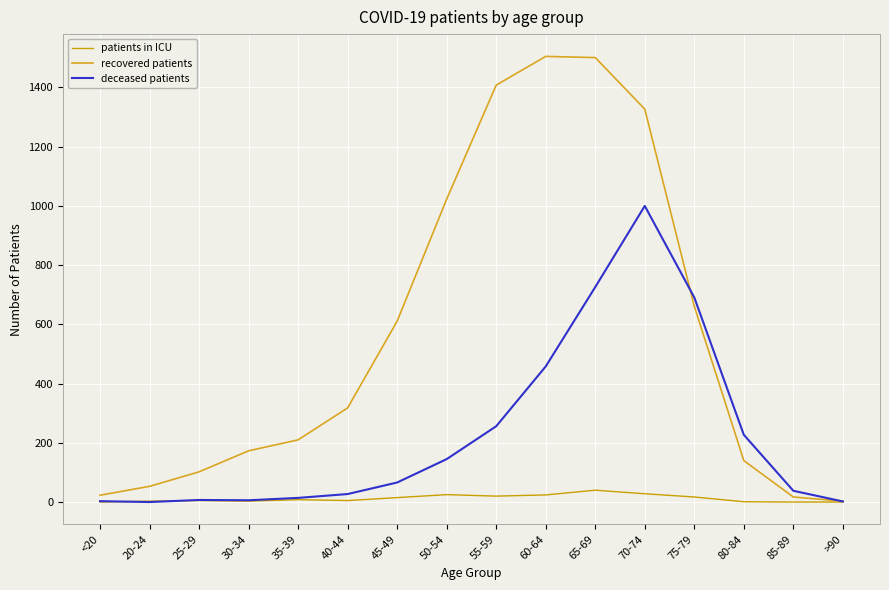

Which series has the largest total across all categories?

recovered patients